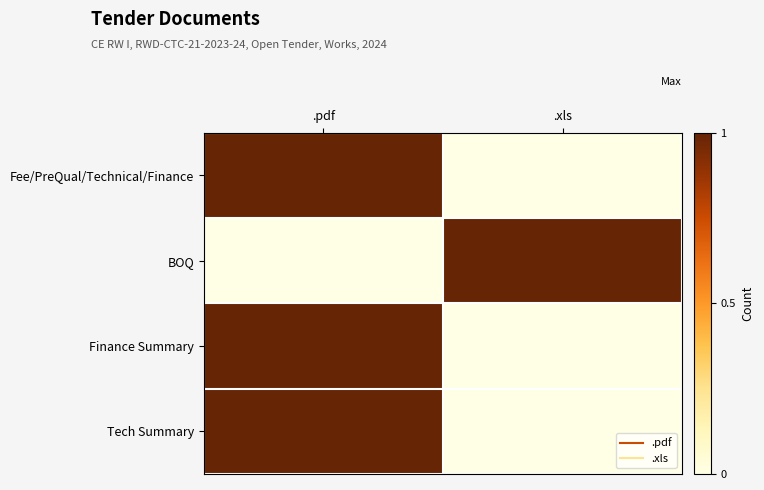

Which label corresponds to the smallest value in the chart?

.xls